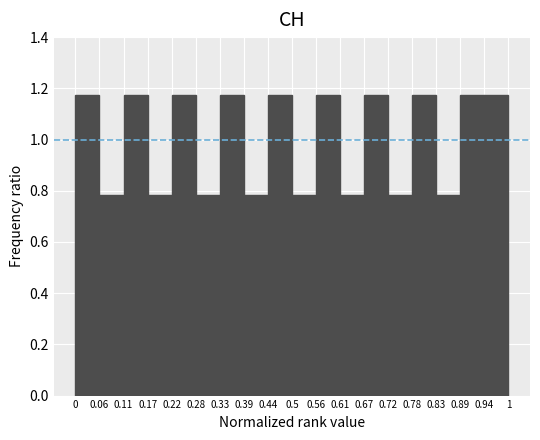

Reading left to right, list every bar in this chart as the range it spans on the x-axis followed by its height. The values are not printed on the chart, so give them approximately, as read against the axis.

0 to 0.06: 1.18
0.06 to 0.11: 0.78
0.11 to 0.17: 1.18
0.17 to 0.22: 0.78
0.22 to 0.28: 1.18
0.28 to 0.33: 0.78
0.33 to 0.39: 1.18
0.39 to 0.44: 0.78
0.44 to 0.5: 1.18
0.5 to 0.56: 0.78
0.56 to 0.61: 1.18
0.61 to 0.67: 0.78
0.67 to 0.72: 1.18
0.72 to 0.78: 0.78
0.78 to 0.83: 1.18
0.83 to 0.89: 0.78
0.89 to 0.94: 1.18
0.94 to 1: 1.18